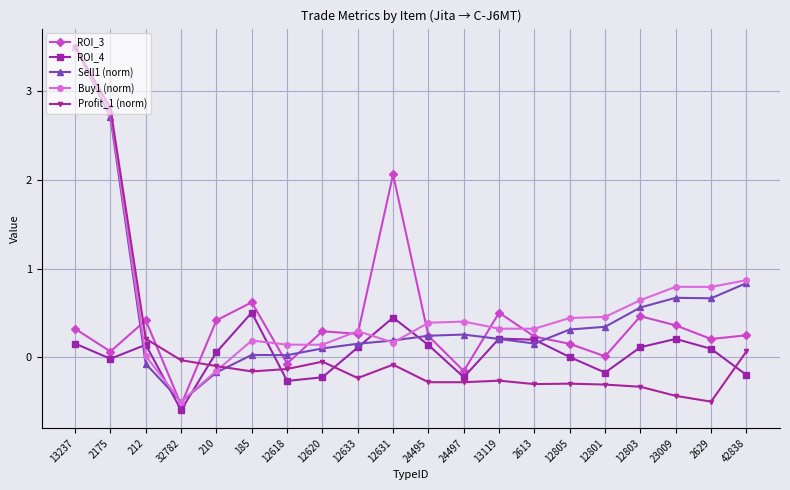

Which series has the largest total across all categories?

Buy1 (norm)